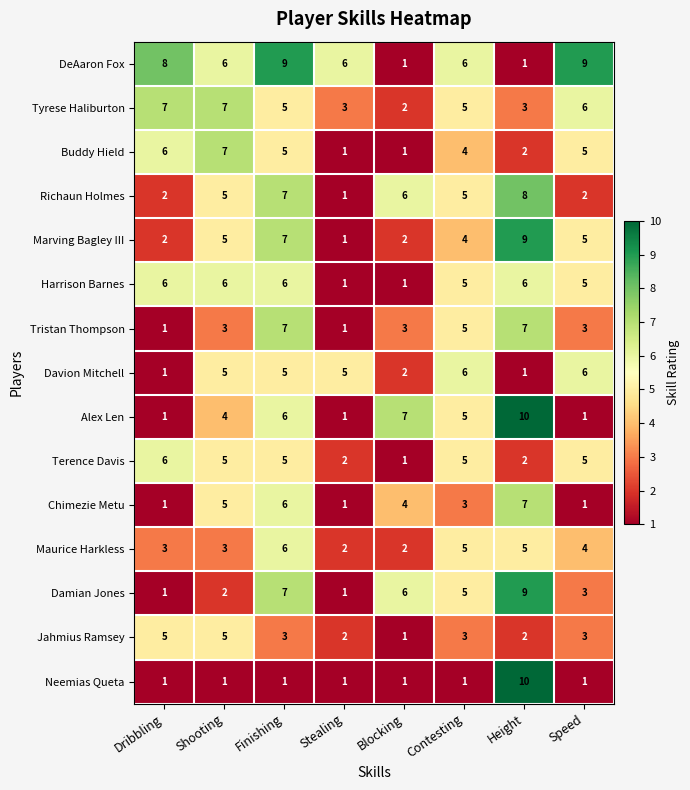

Is it true that Richaun Holmes equals 6 at Blocking?

True